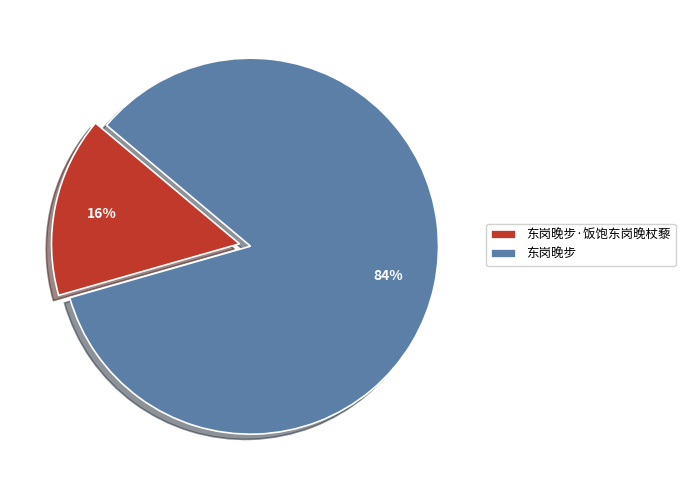

Which slice represents more than half of the pie?

东岗晚步